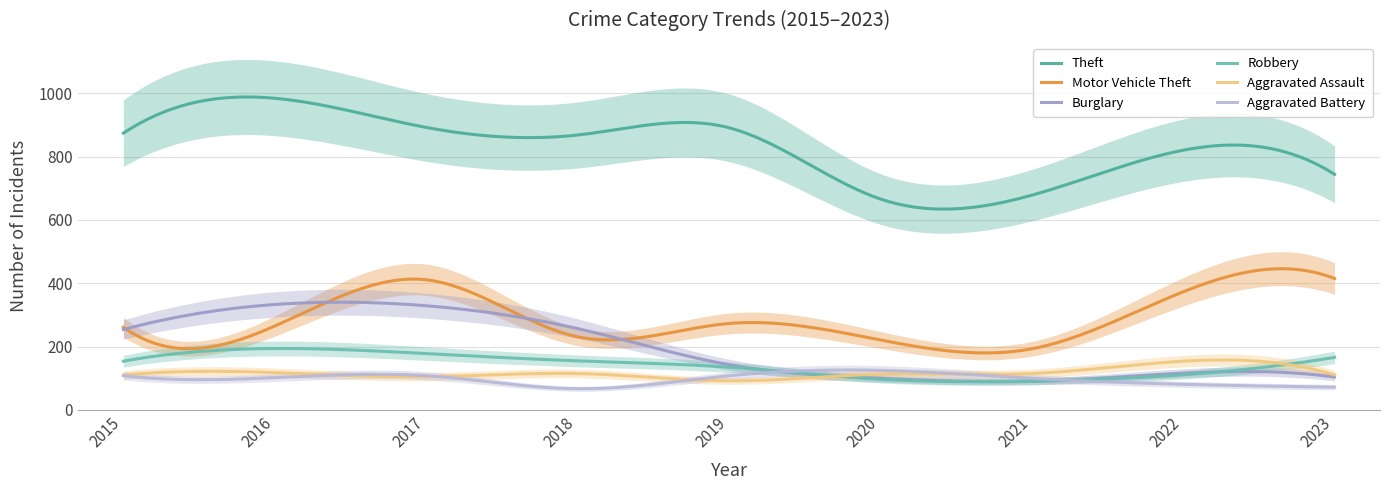

What is the difference between the maximum and minimum values in the Motor Vehicle Theft series?

265.9